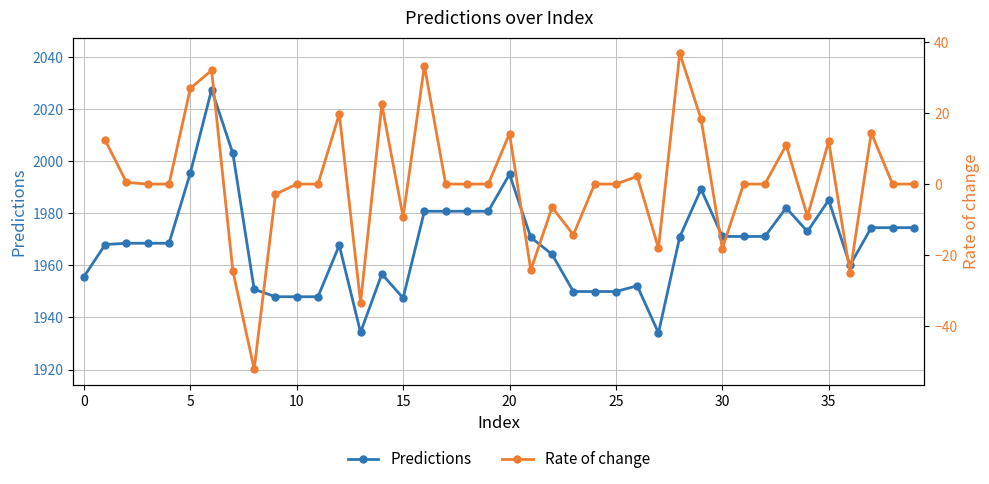

The chart shows a value of 742.4 at 11. True or false?

False